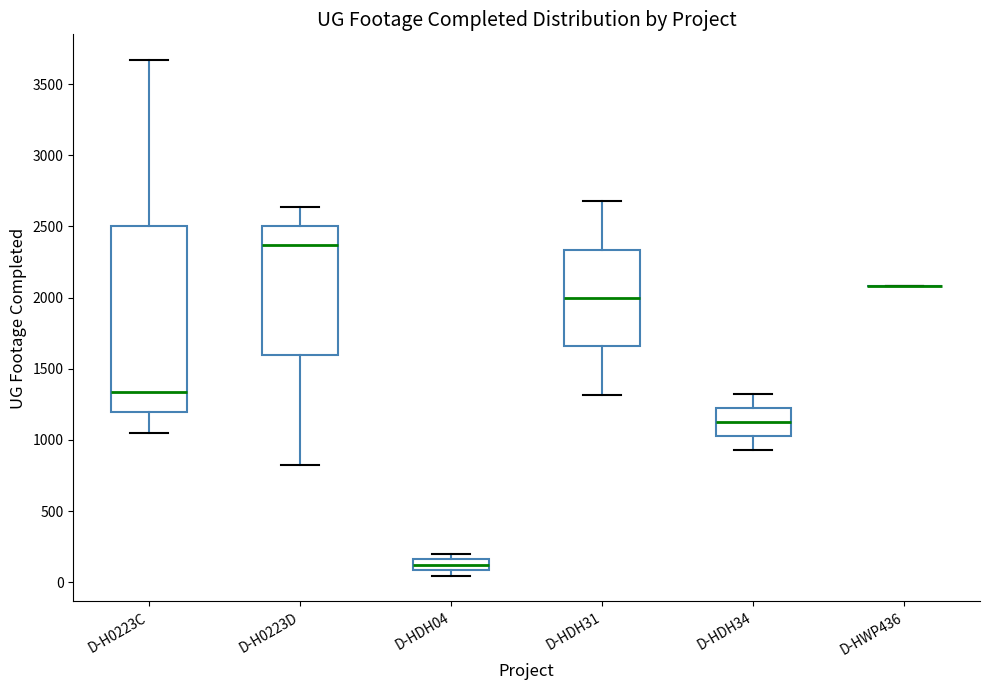

Where is the upper edge of the box for D-HDH34 on the y-axis? The values are not printed on the chart, so give them approximately, as read against the axis.

1250